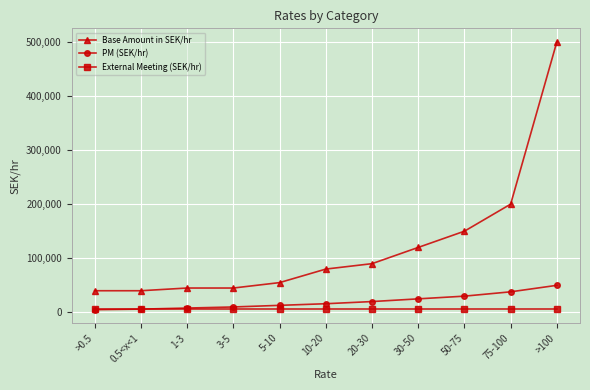

At 10-20, list the series in order from smallest to largest.

External Meeting (SEK/hr), PM (SEK/hr), Base Amount in SEK/hr